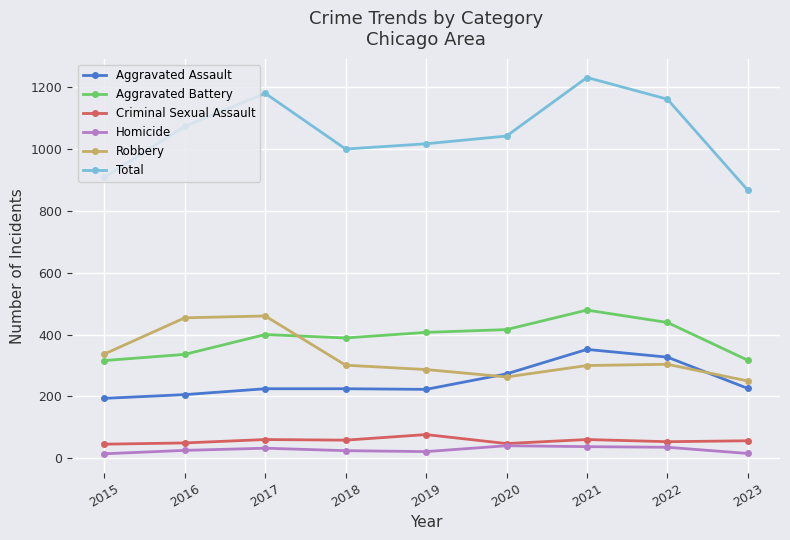

True or false: Total has more than 0 points higher than both neighbors.

True